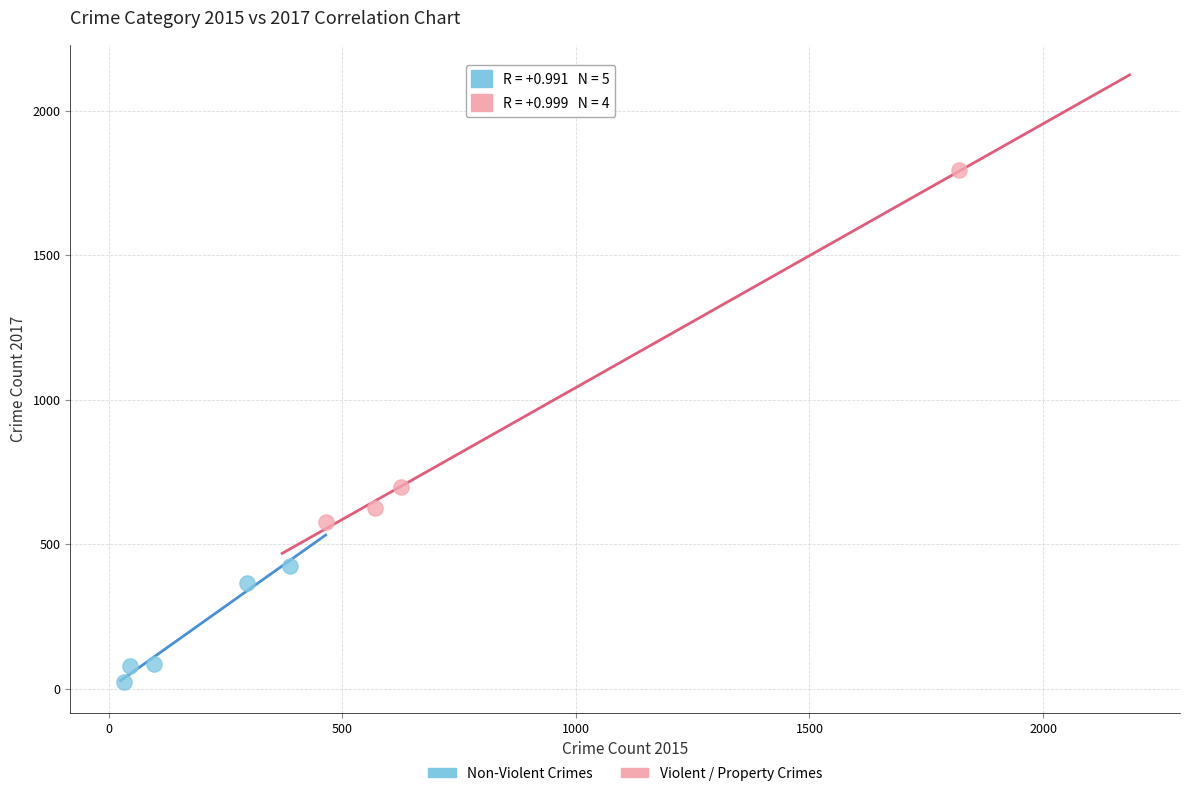

Which series contains the highest Y value?

Violent / Property Crimes